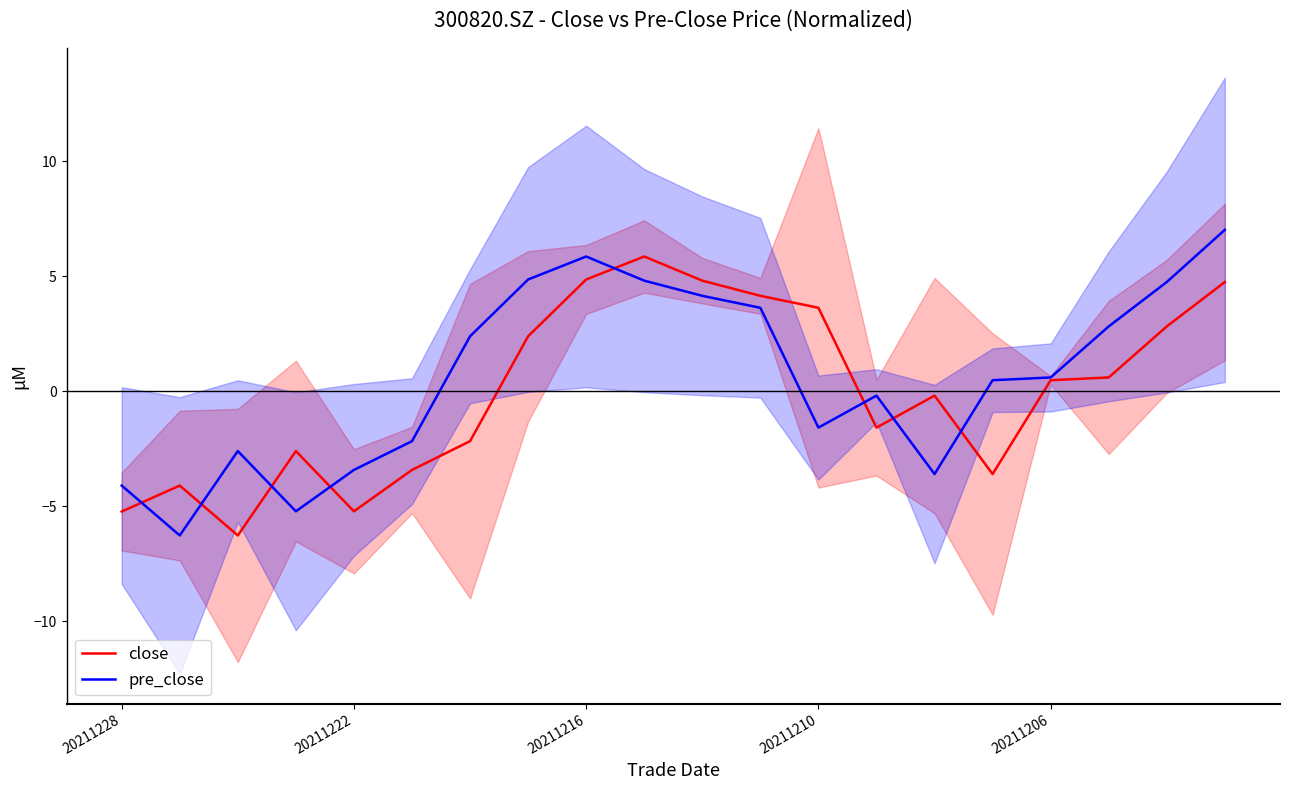

Which series changed the most between 11 and 18?

close